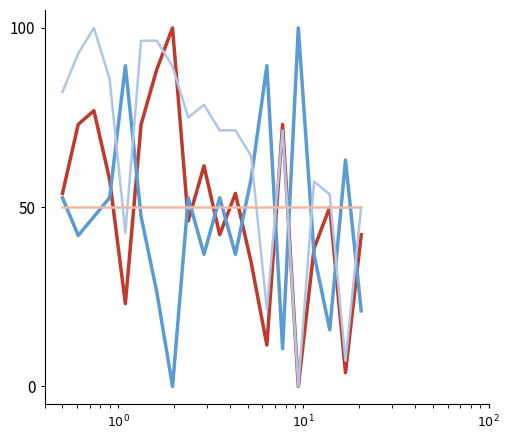

What is the maximum value shown in the chart?

100.0